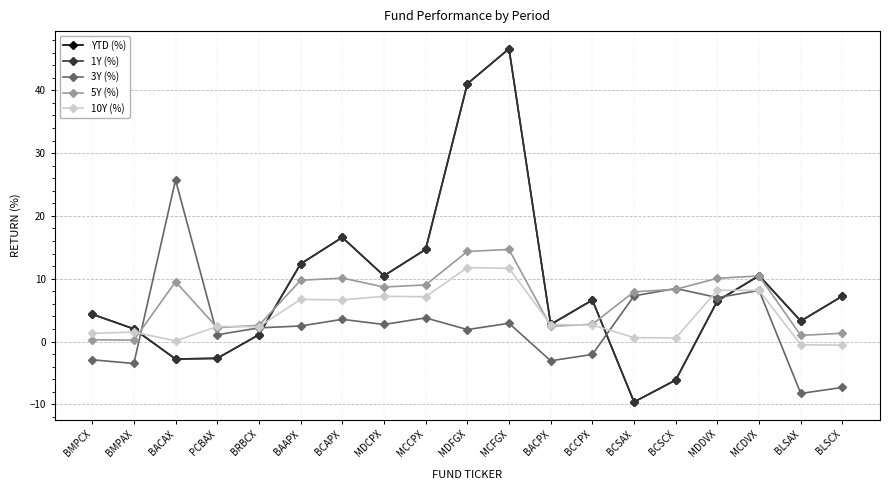

How many categories are shown in the chart?

19